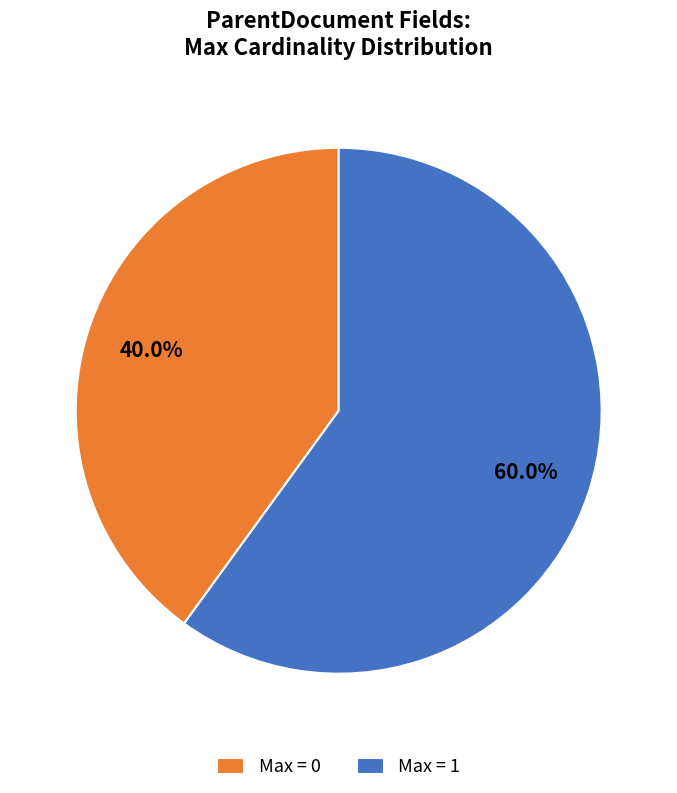

Which category has the biggest portion of the pie?

Max = 1